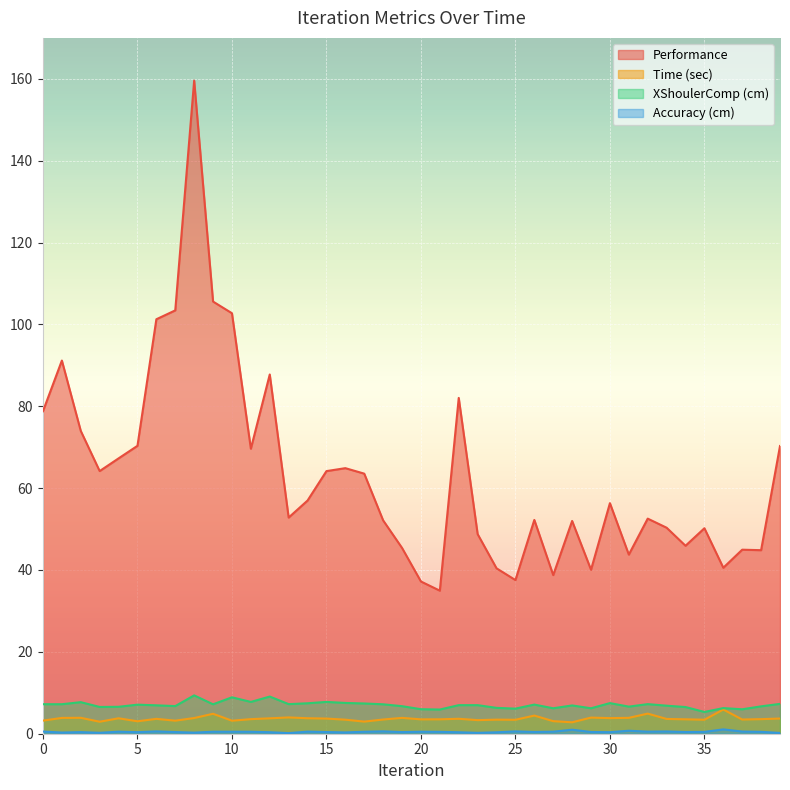

What are all the series names shown in the legend?

Performance, Time (sec), XShoulerComp (cm), Accuracy (cm)